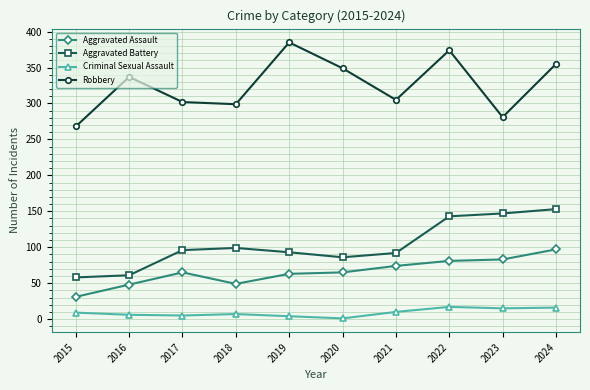

At which category does Aggravated Assault reach its first local valley?

2018